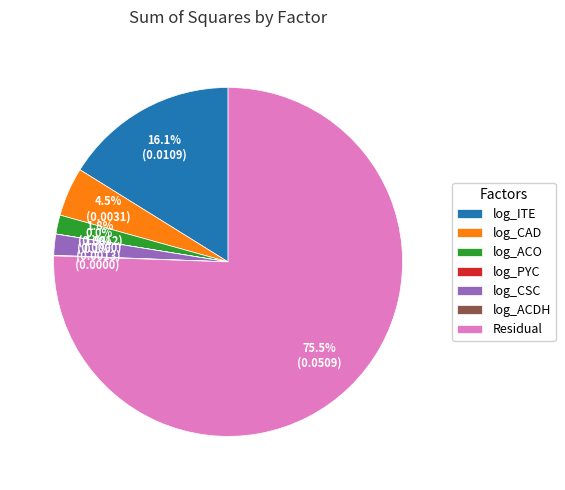

What is the largest slice in the pie chart?

Residual